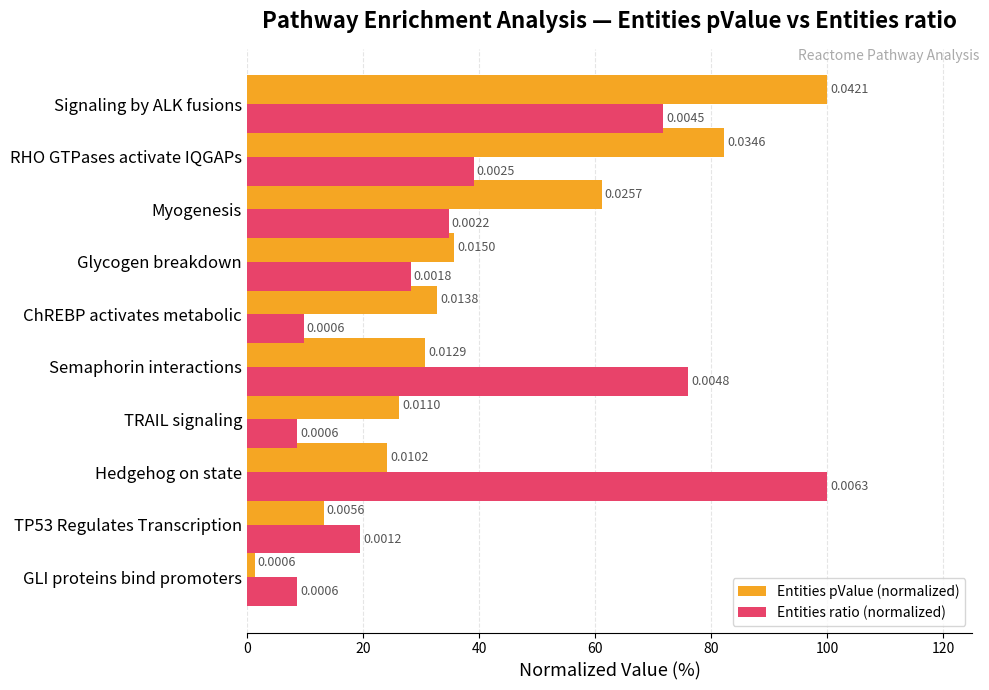

What are all the series names shown in the legend?

Entities pValue (normalized), Entities ratio (normalized)